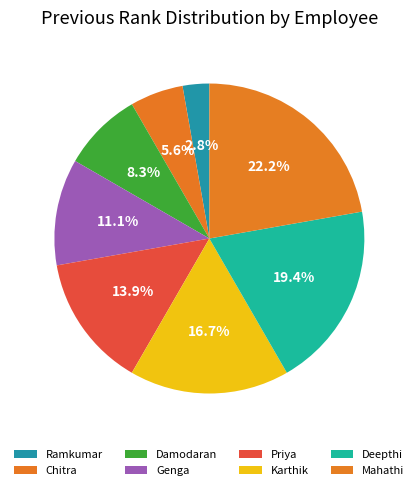

Which slice is the smallest?

Ramkumar